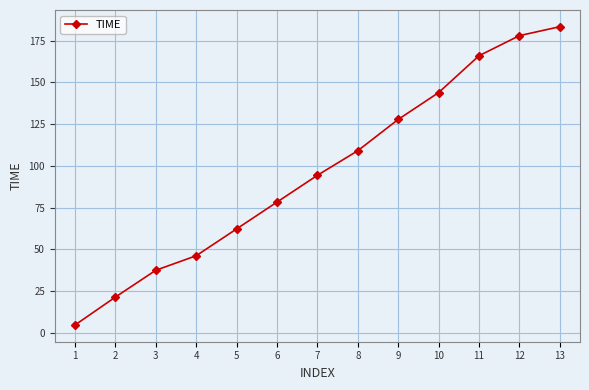

What is the sum of the values at 13 and 10?

327.1